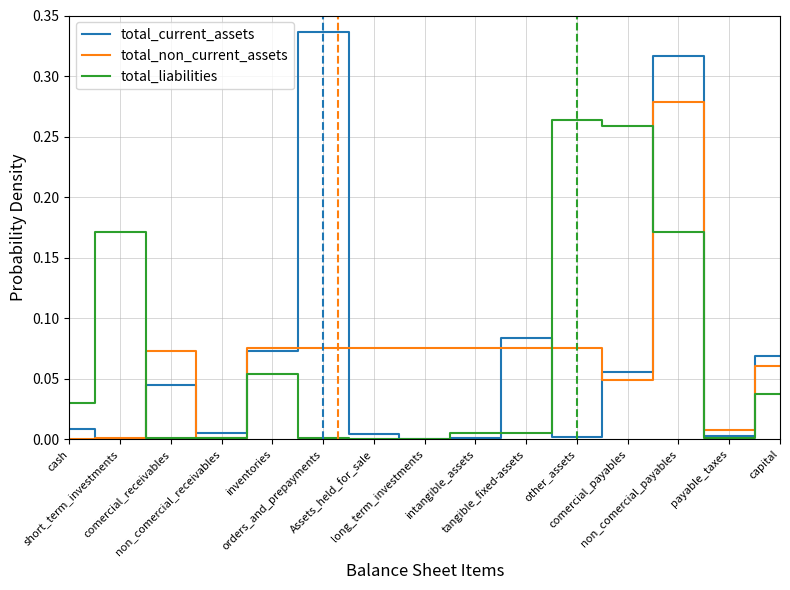

What position from the right is orders_and_prepayments?

10